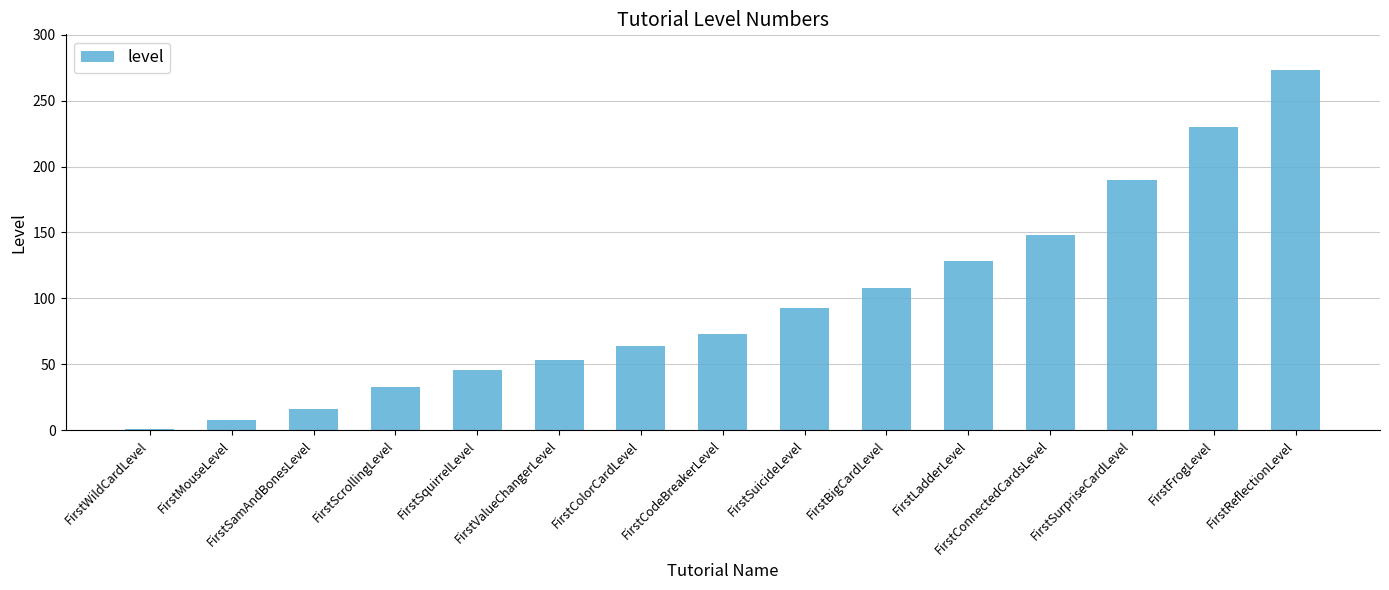

Which has a higher value, FirstConnectedCardsLevel or FirstMouseLevel?

FirstConnectedCardsLevel